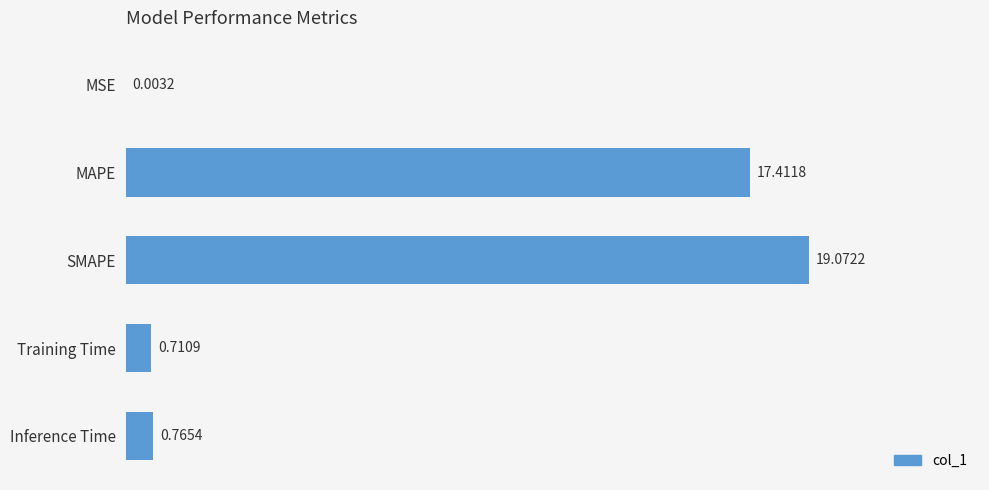

Between MSE and SMAPE, which is larger?

SMAPE